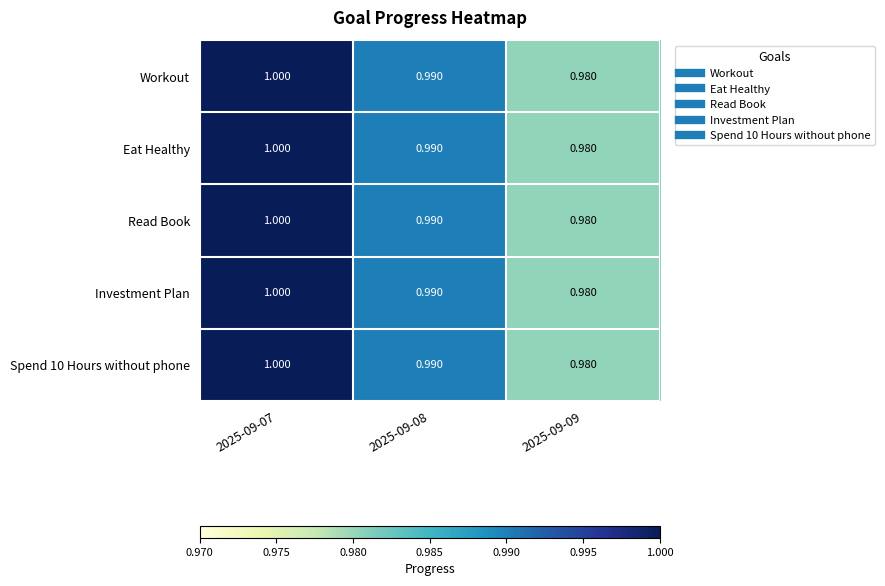

Is the value of Spend 10 Hours without phone at 2025-09-08 greater than the value of Workout at 2025-09-07?

No